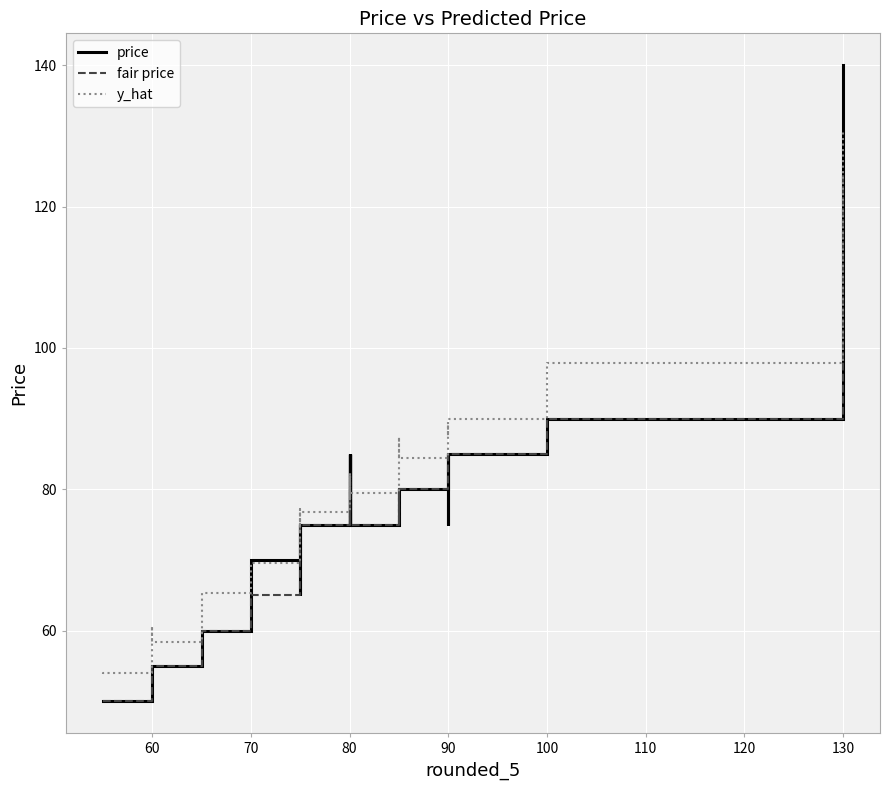

Read the y_hat value at 80.

79.1